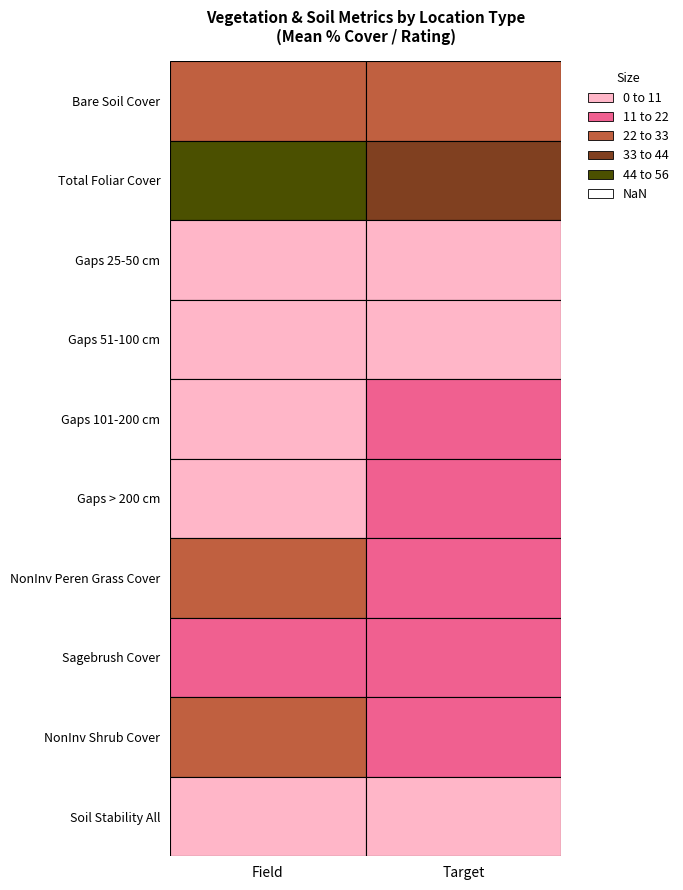

Where does the Target series first go above 12?

Bare Soil Cover